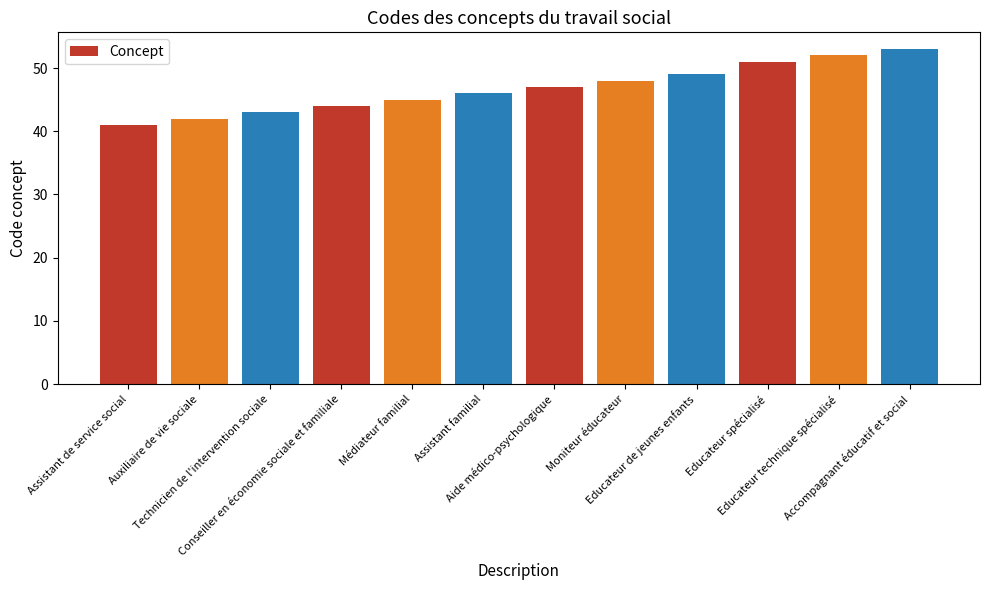

What is the label of the 6th bar from the right?

Aide médico-psychologique